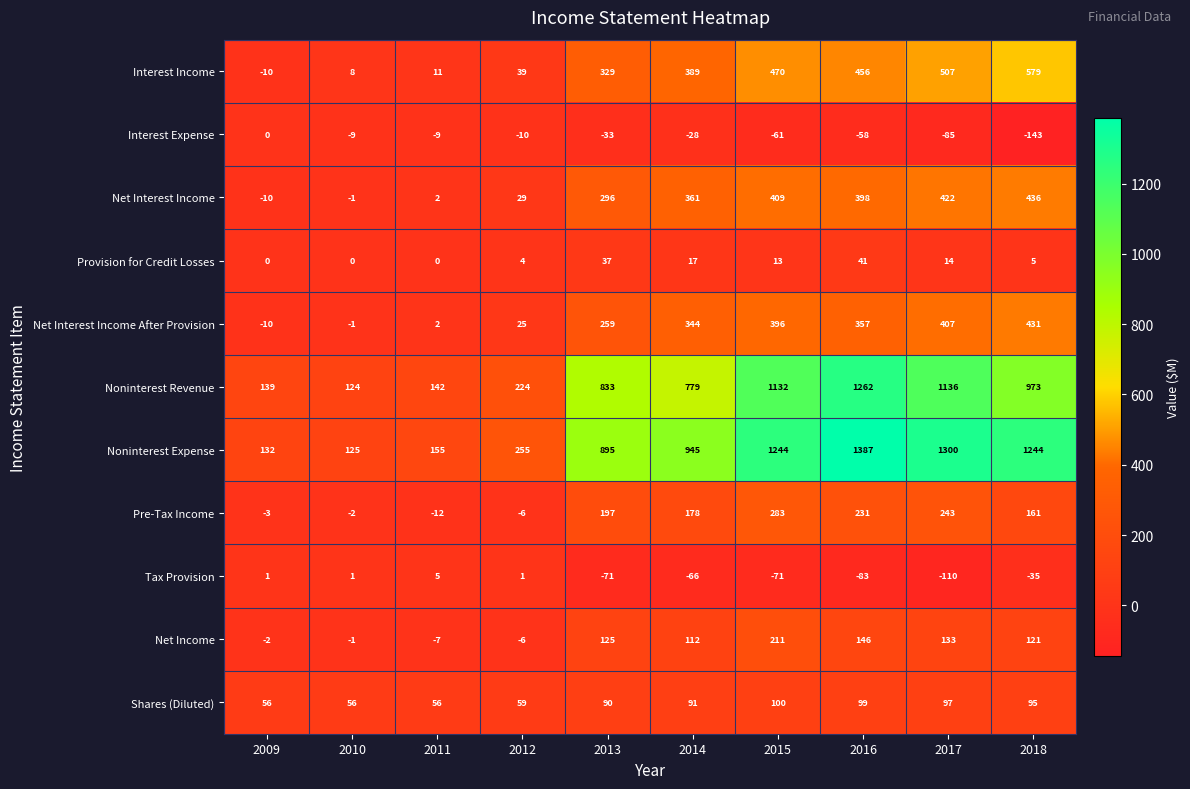

What is the difference between the Pre-Tax Income values at 2011 and 2014?

190